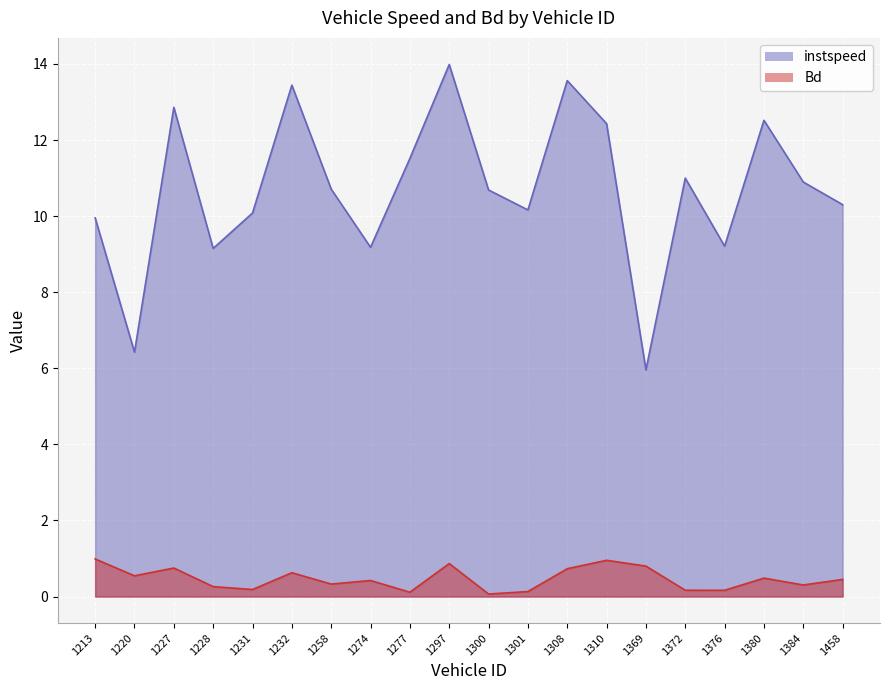

What is the difference between the highest and lowest values at 1297.0?

13.1